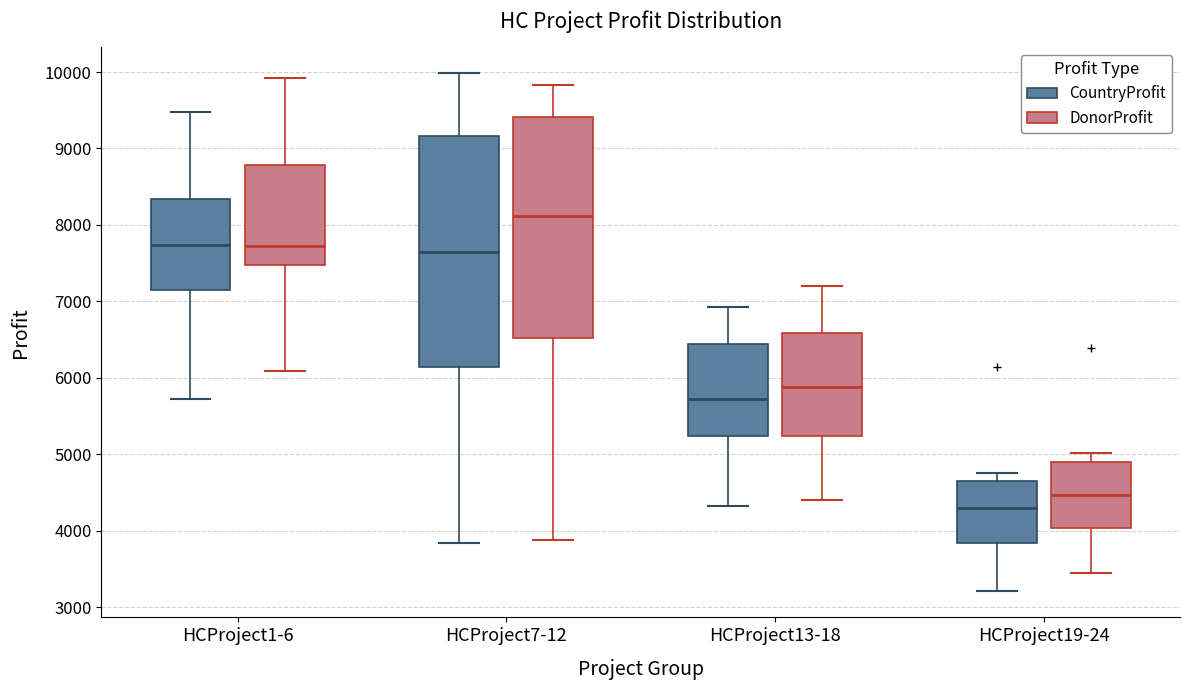

Which box has the lowest median line?

HCProject19-24 (CountryProfit)